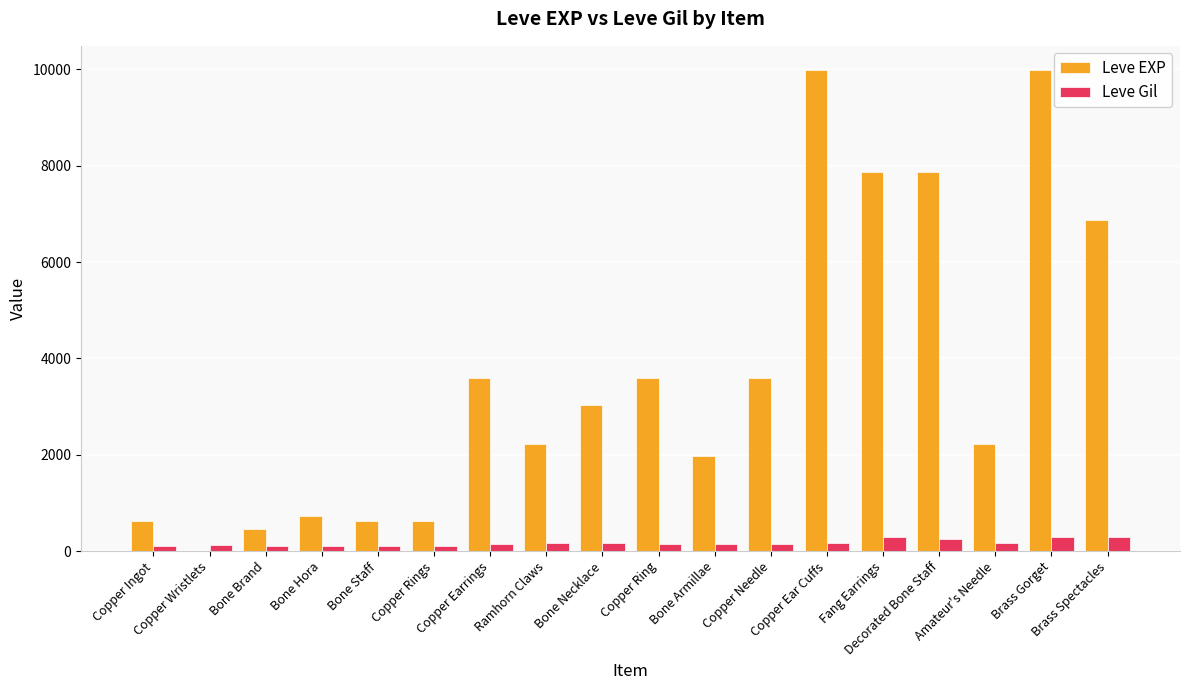

How many distinct data groups are displayed?

2